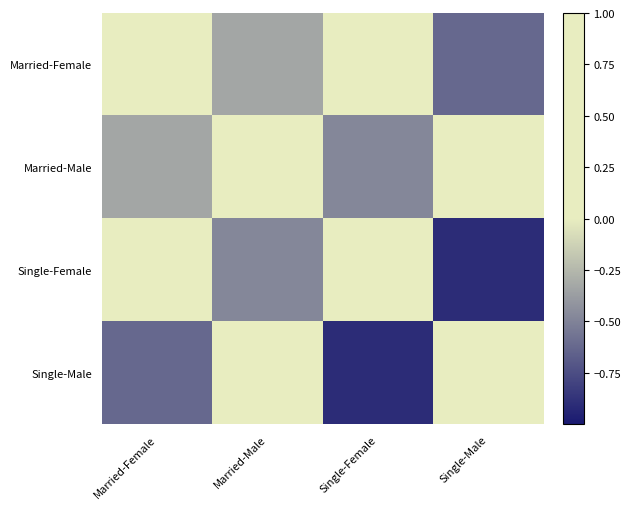

What is the lowest value of the Single-Female series?

-0.9